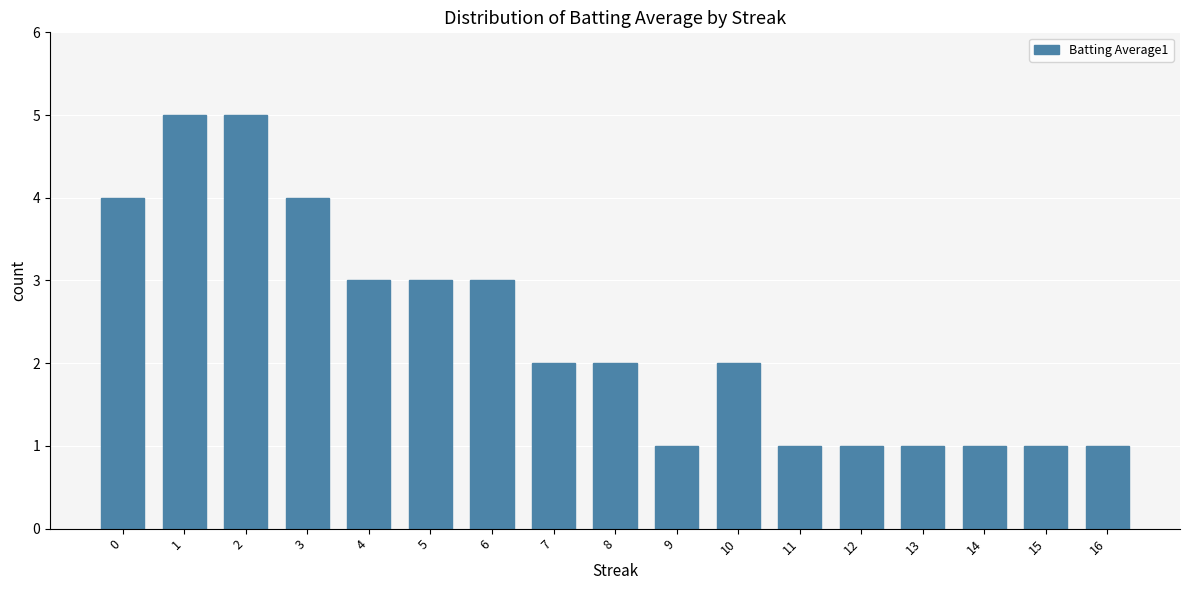

Reading right to left, list all the values displayed in this chart.

1	1	1	1	1	1	2	1	2	2	3	3	3	4	5	5	4